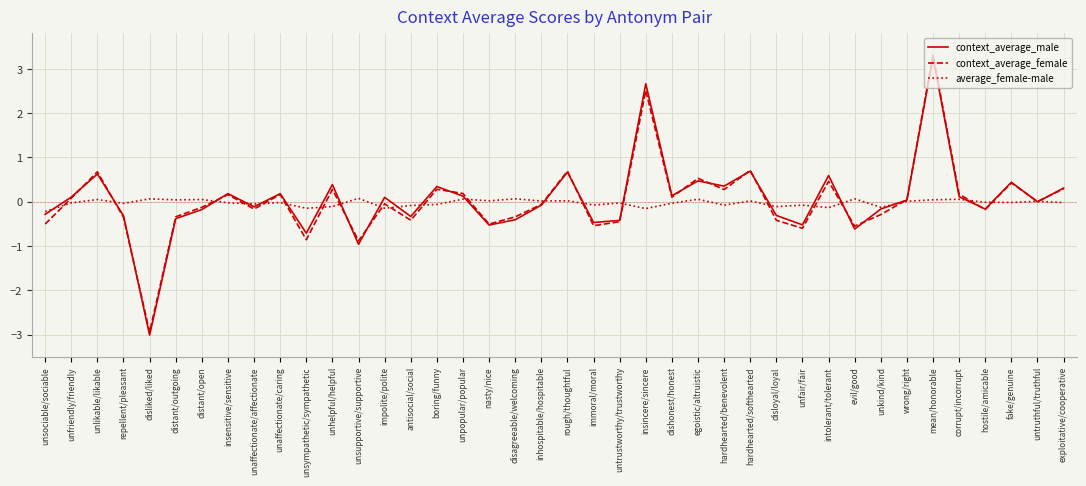

True or false: average_female-male has more than 0 interior local peaks.

True